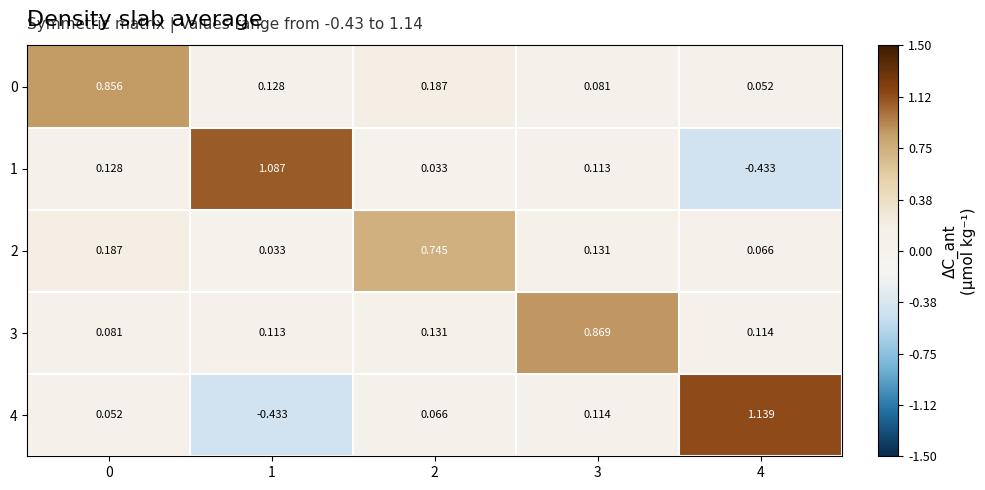

Is the value of 4 at 4 greater than the value of 2 at 1?

Yes